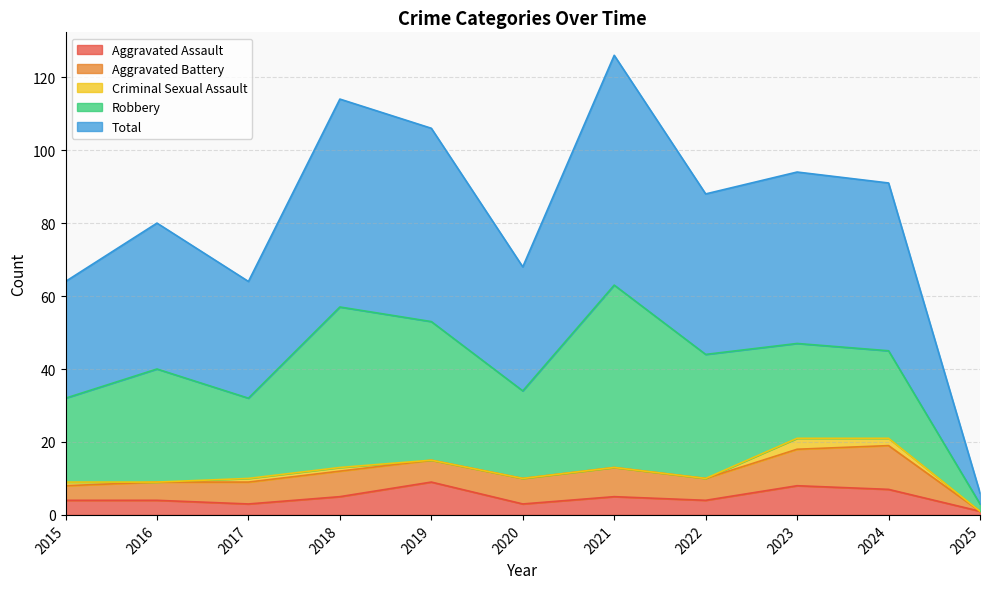

True or false: Total has more than 2 points higher than both neighbors.

True